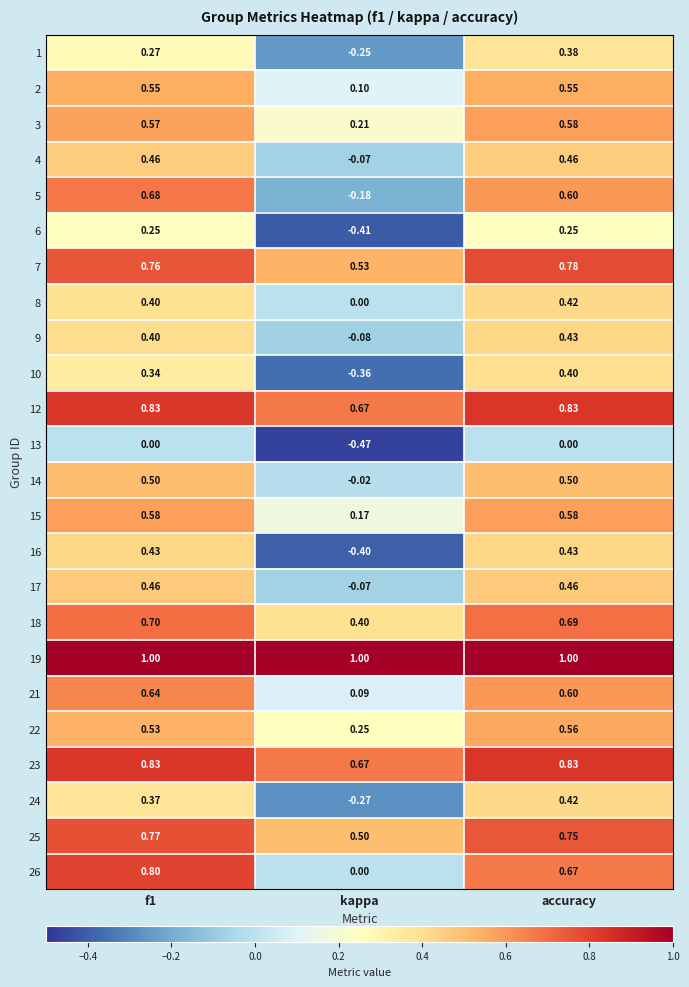

At which label is 23 closest to 0?

kappa